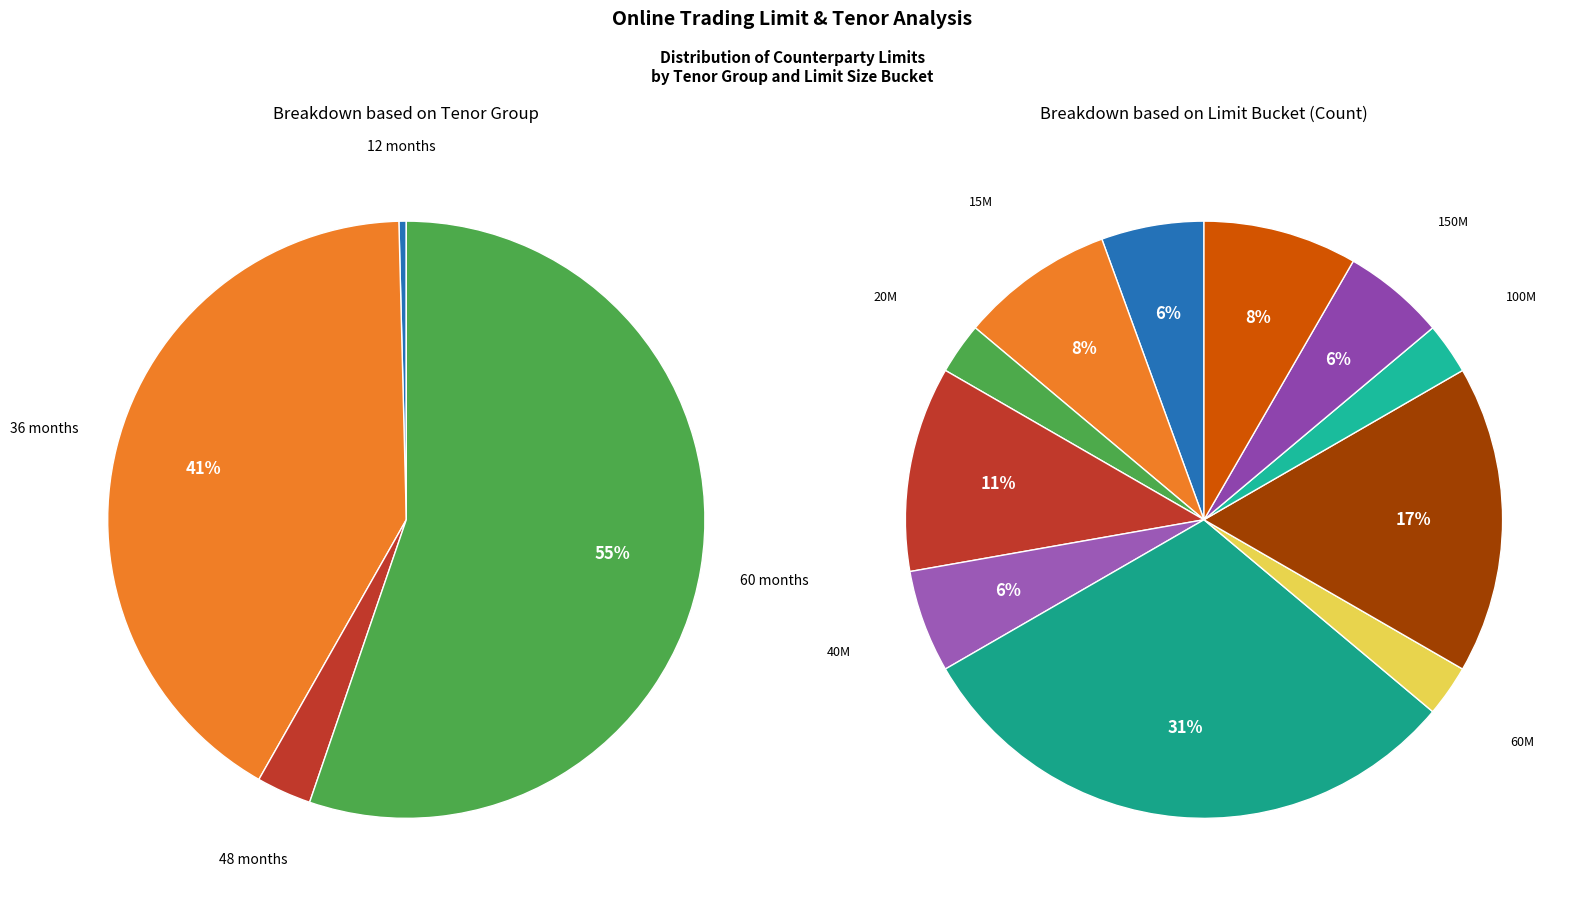

Does any single category account for the majority?

No